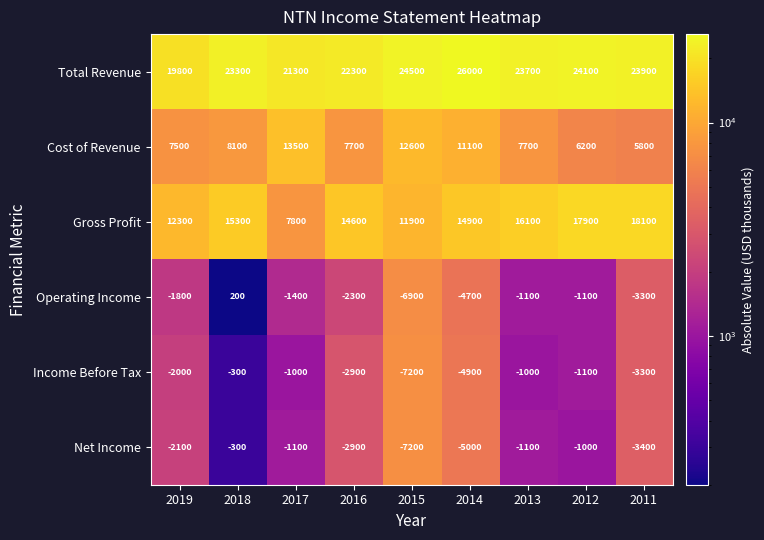

What is the sum of the Gross Profit values at 2016 and 2014?

29500